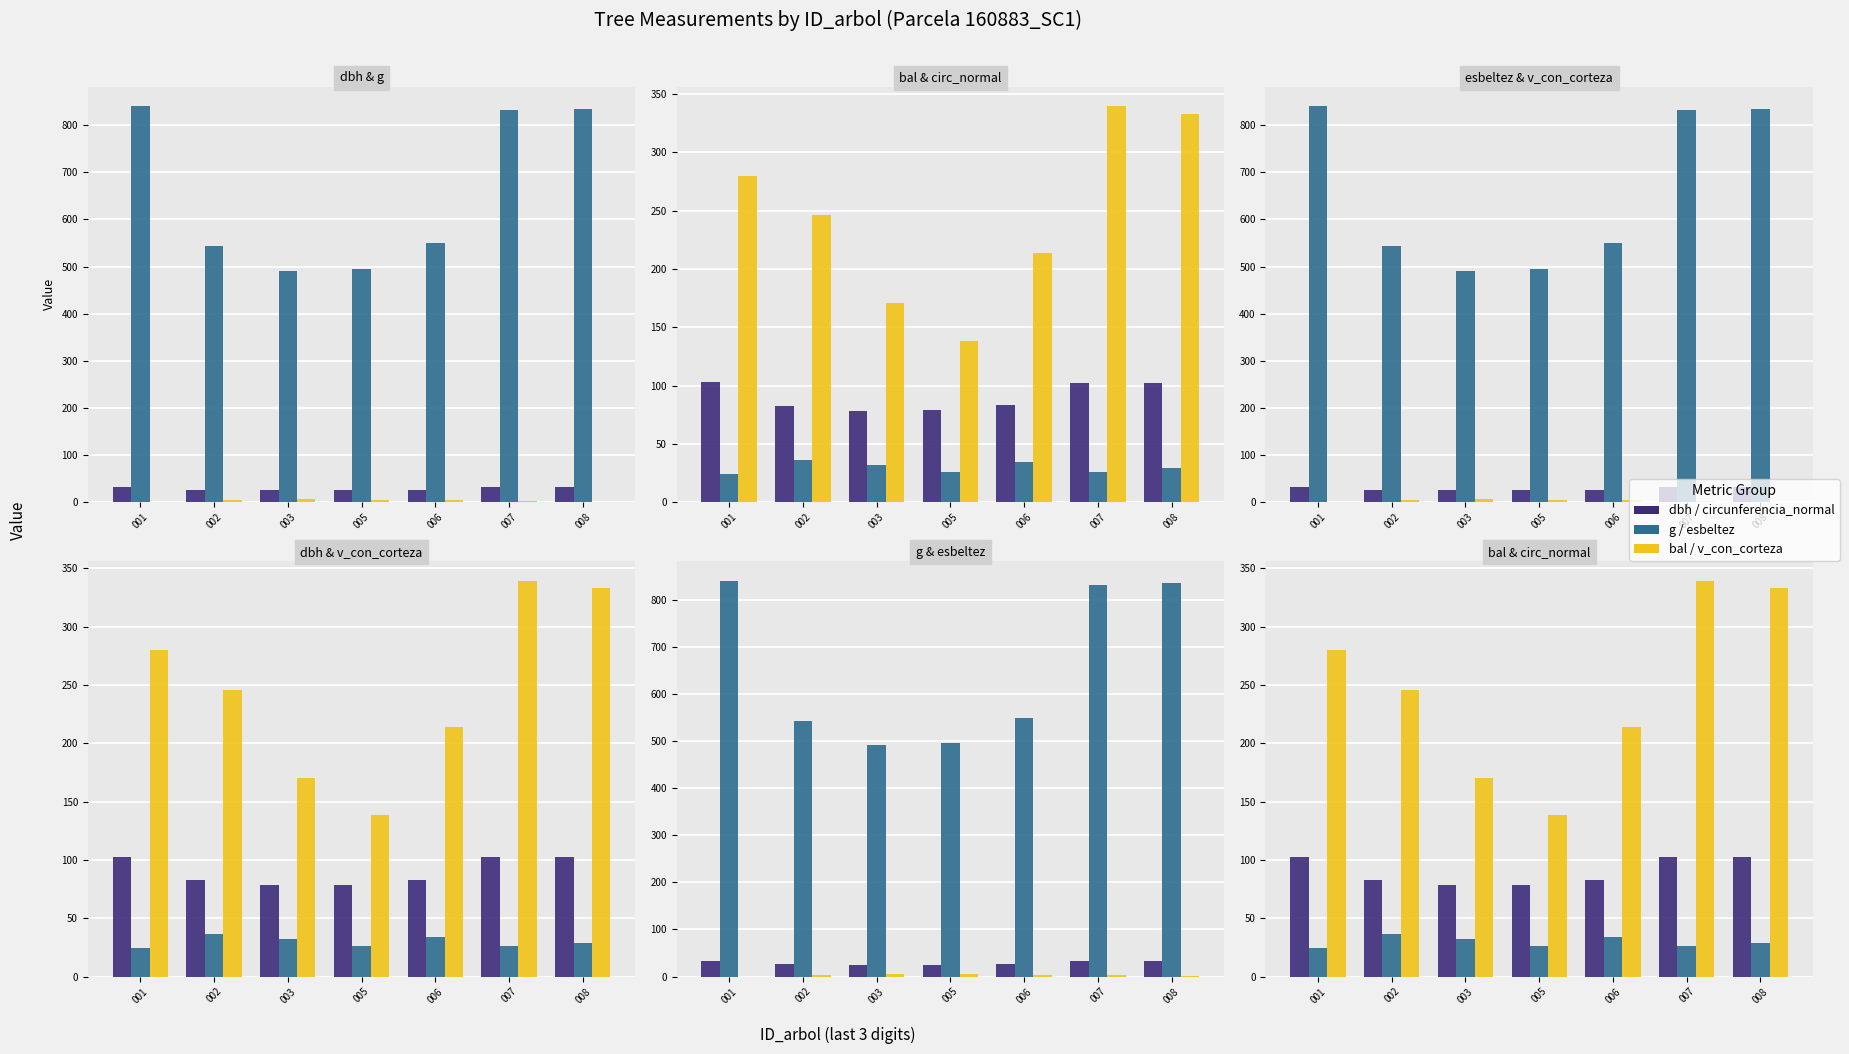

List the labels in order of dbh value, smallest first.

003, 005, 002, 006, 007, 008, 001